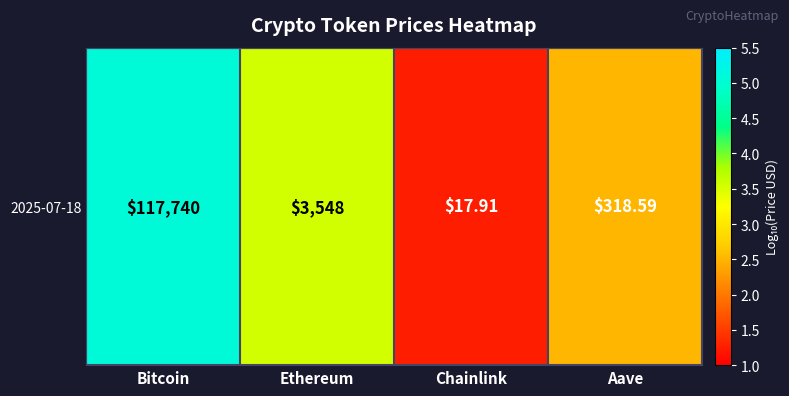

How many categories are shown in the chart?

4